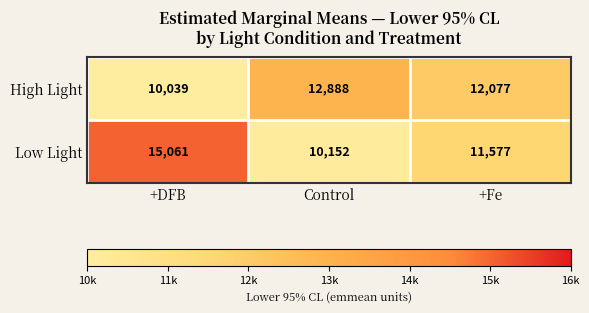

Rank the series at Control from lowest to highest value.

Low Light, High Light